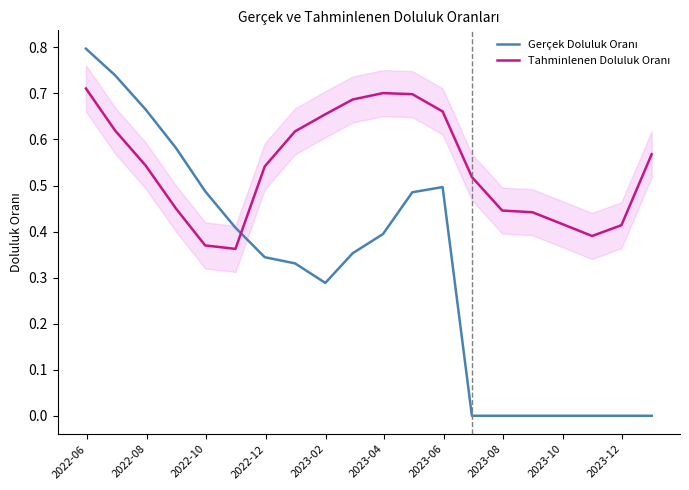

At which label does Tahminlenen Doluluk Oranı reach its peak?

2022-06